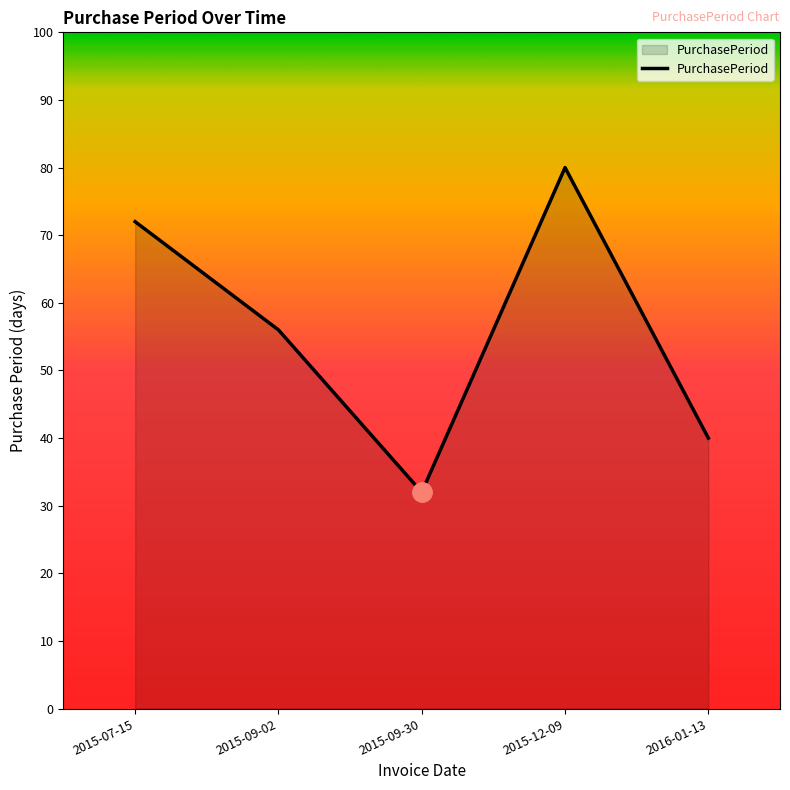

Reading left to right, what are all the values shown in this chart?

2015-07-15=72	2015-09-02=56	2015-09-30=32	2015-12-09=80	2016-01-13=40